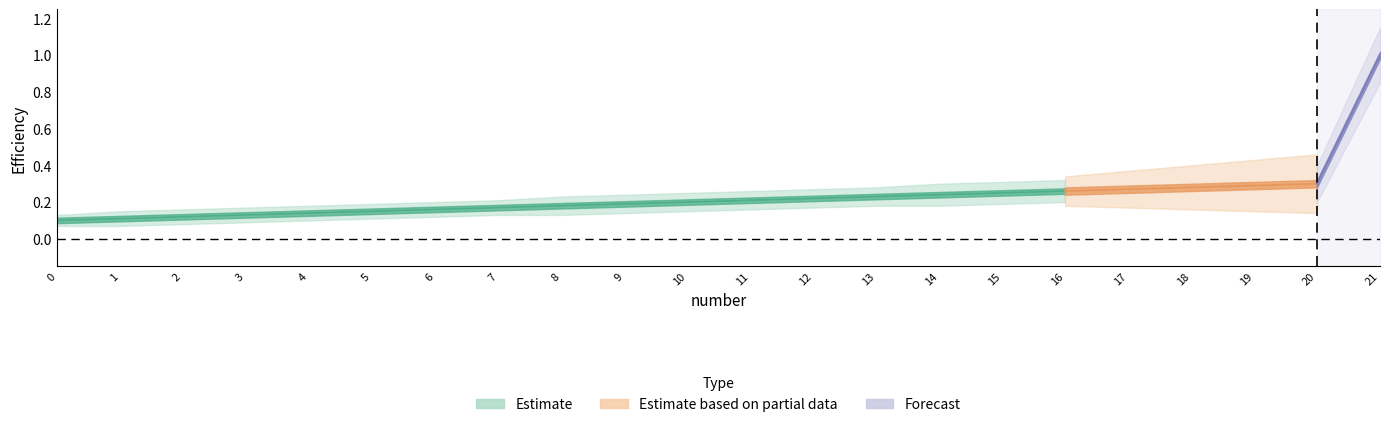

True or false: Availability and Efficiency intersect in this chart.

False